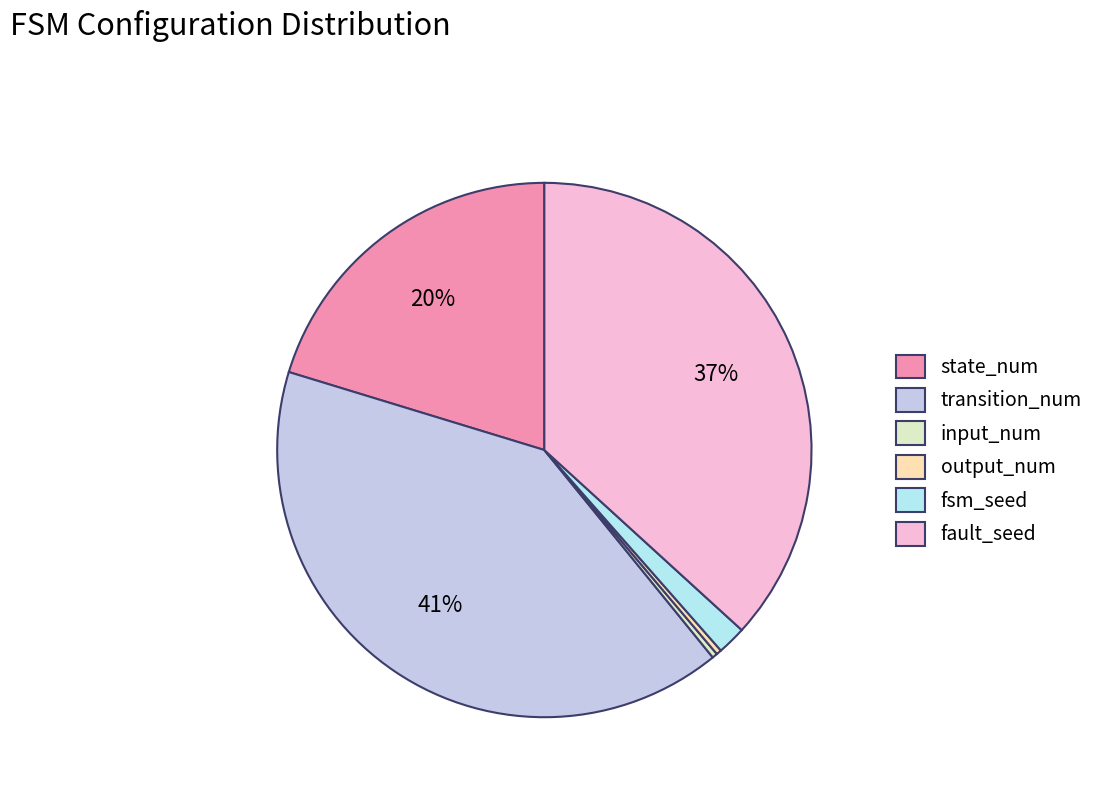

What is the largest slice in the pie chart?

transition_num